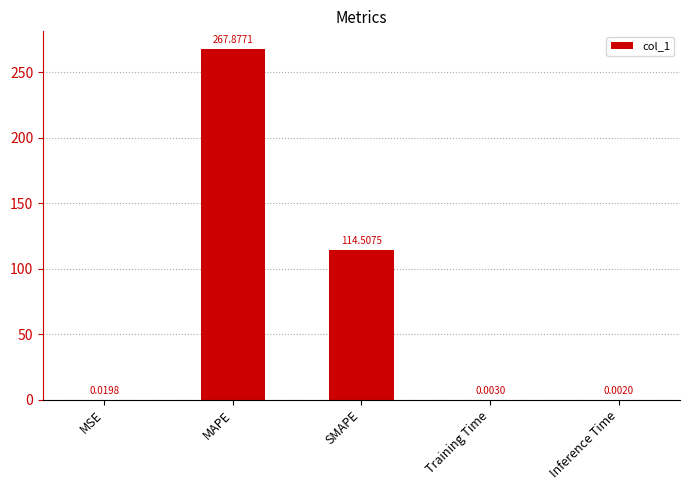

Between Inference Time and MAPE, which is larger?

MAPE